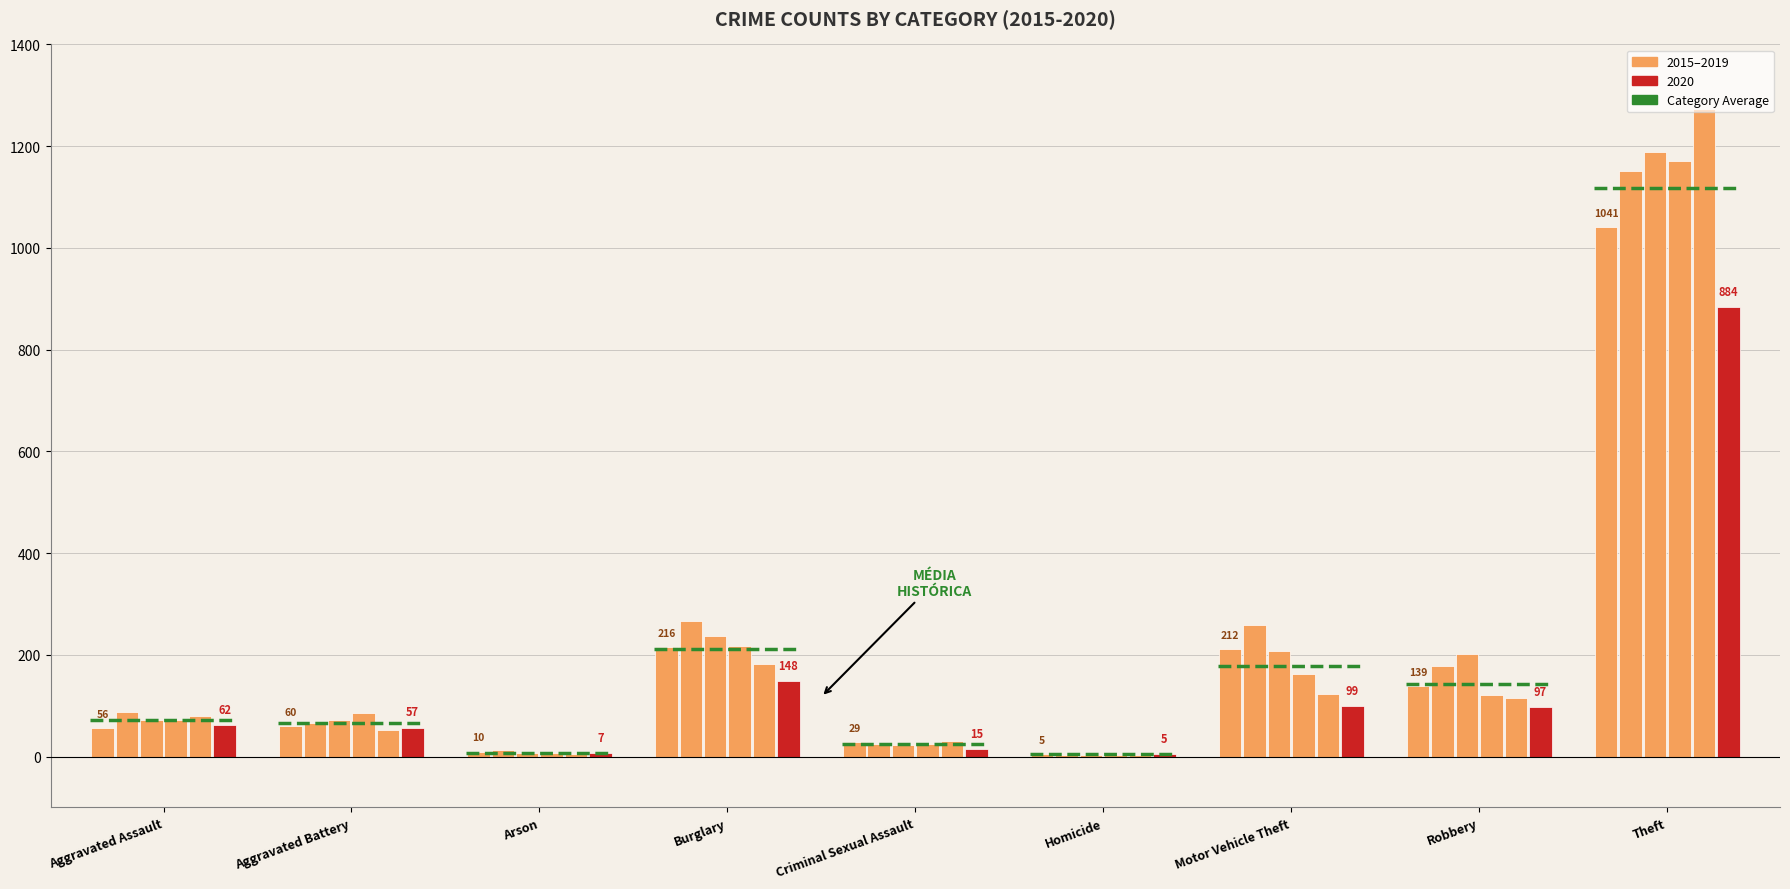

What is the average value of the 2020 series?

153